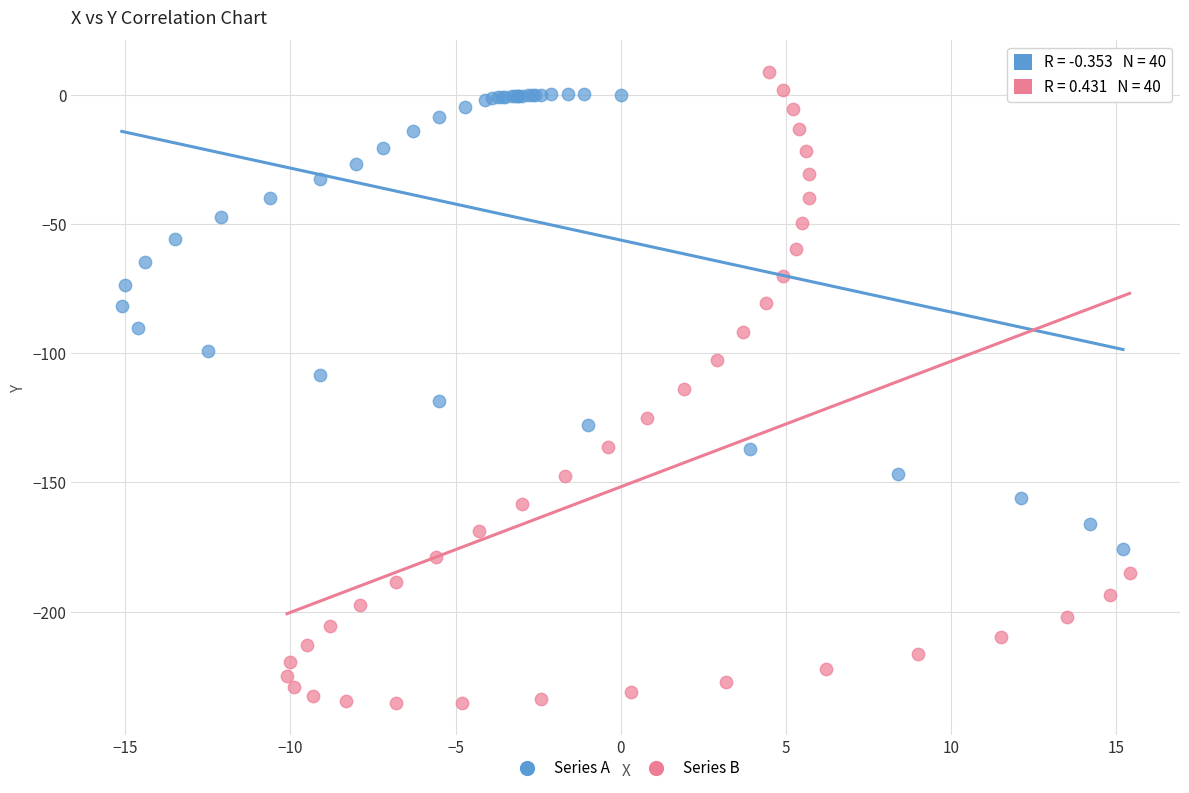

Which series has the largest Y range (max minus min)?

Series B